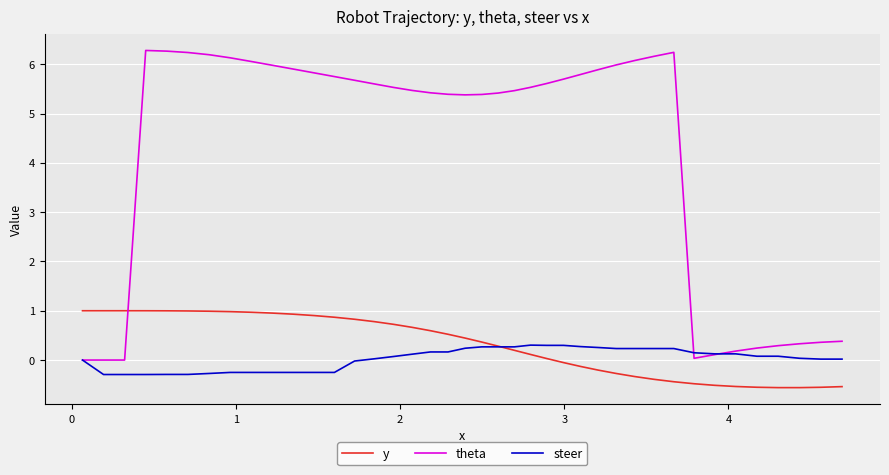

Which series has the largest range (max minus min)?

theta